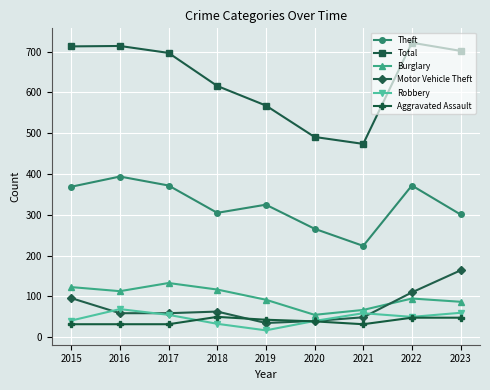

Is it true that Burglary equals 133 at 2017?

True